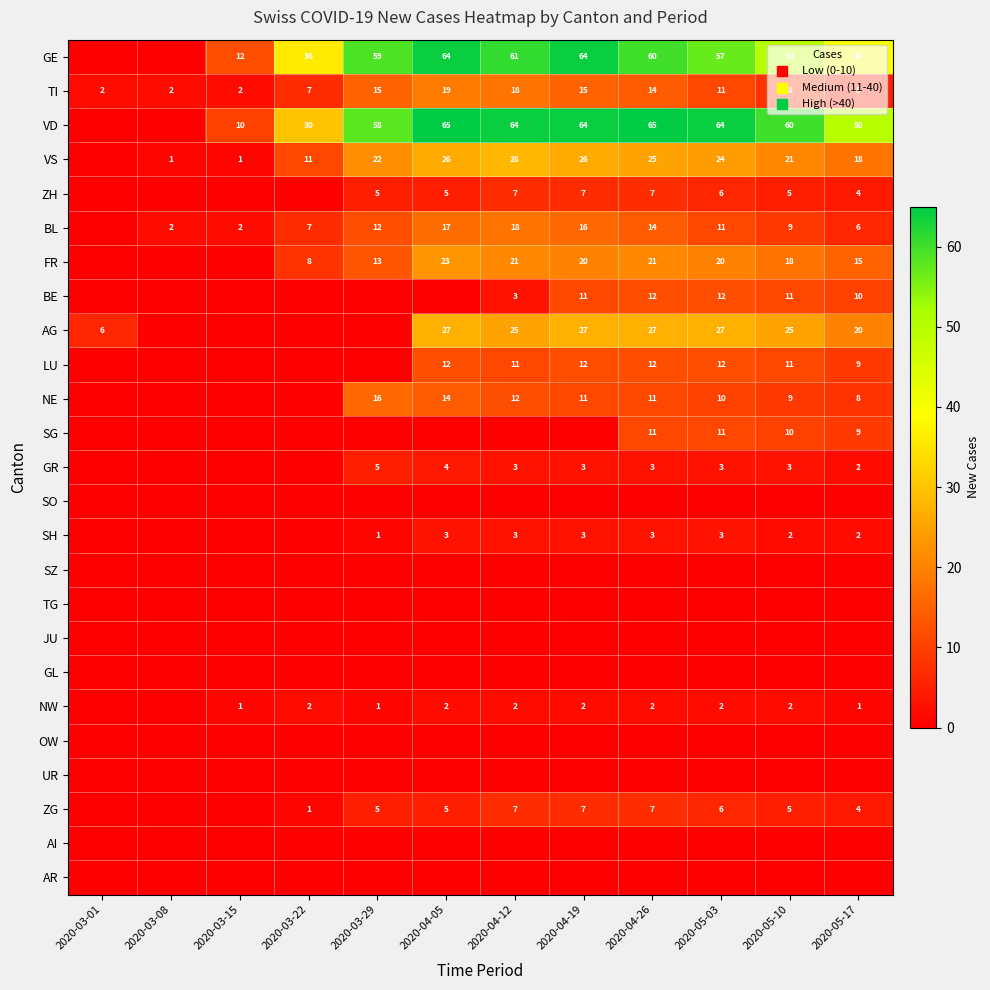

What is the total value across all series at 2020-04-12?

283